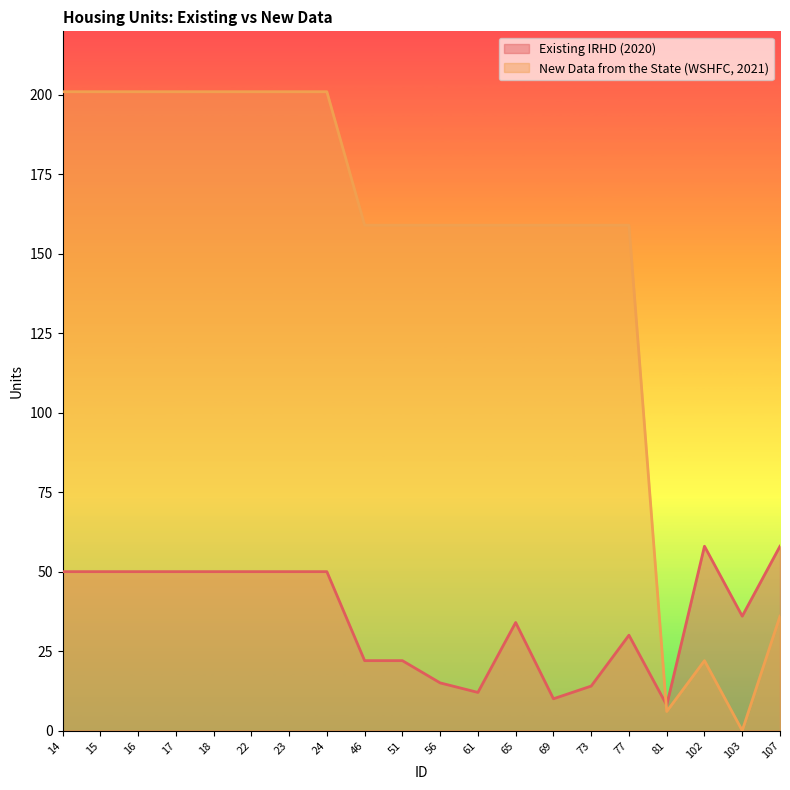

Count the number of data series in this chart.

2